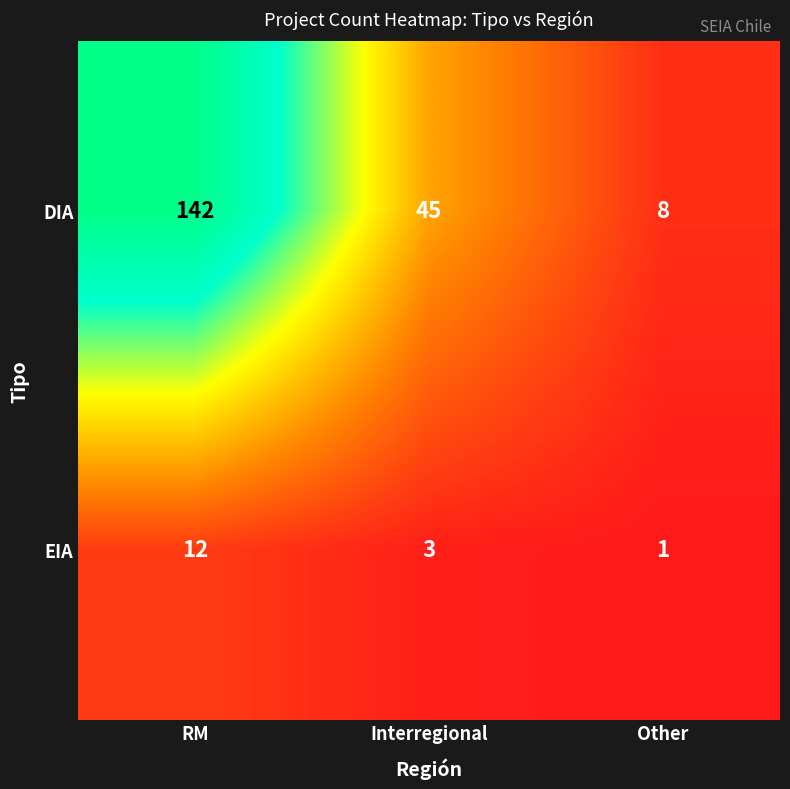

Rank the series by their average value, from highest to lowest.

DIA, EIA